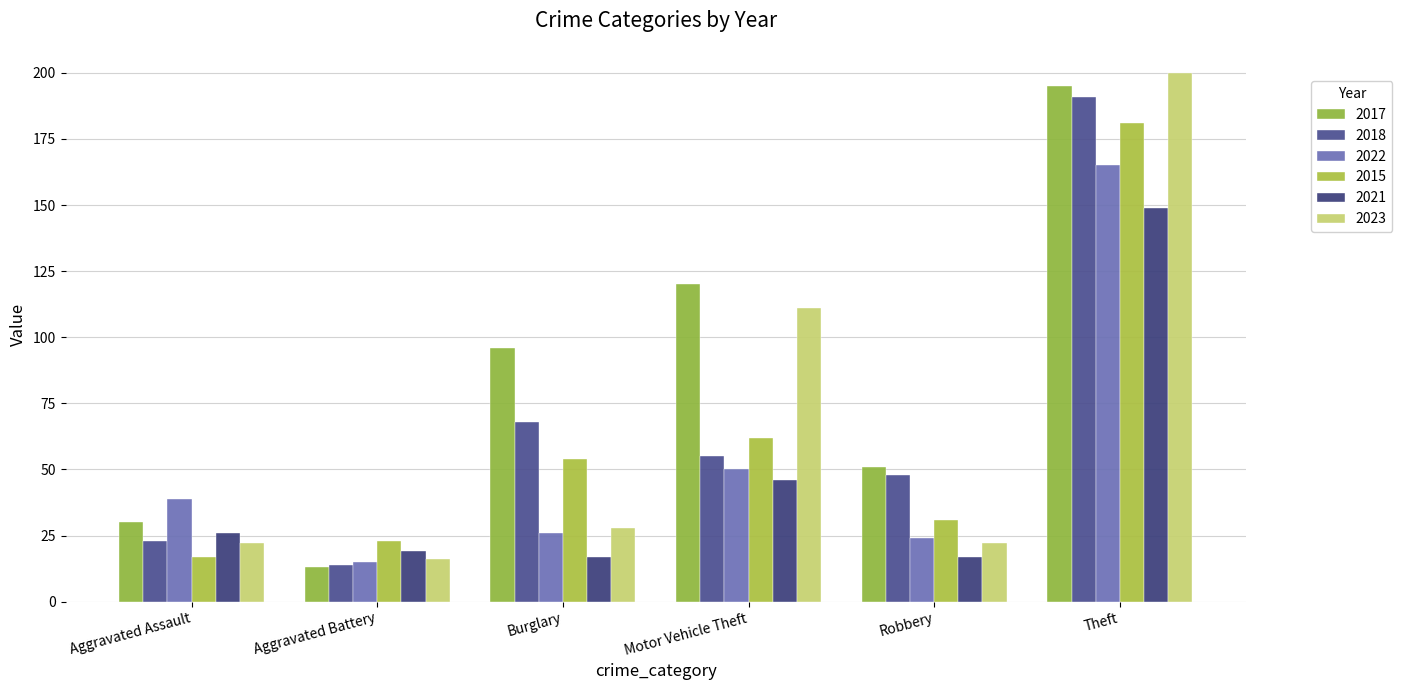

At which category does the chart reach its peak across all series?

Theft